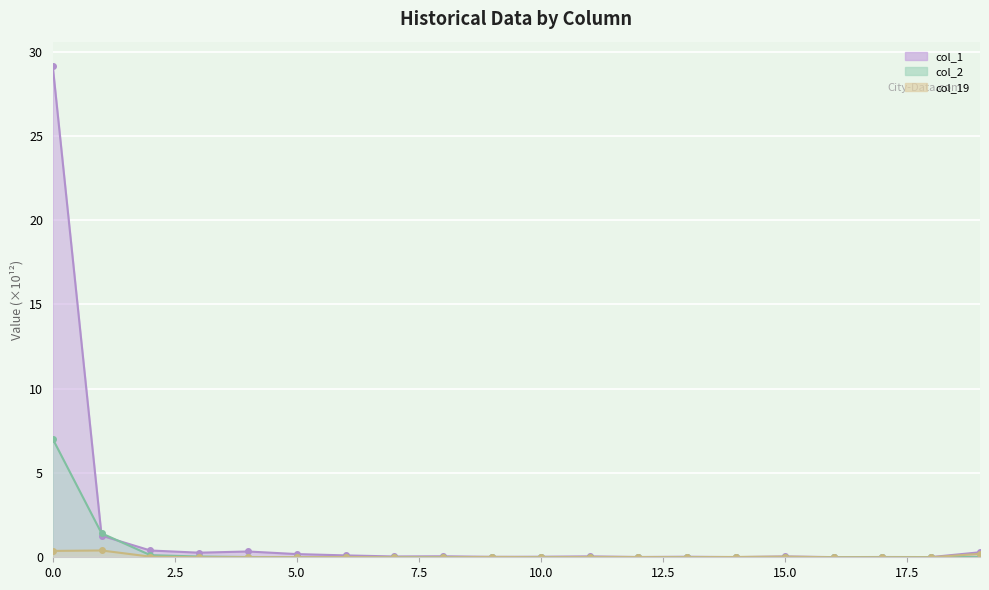

What is the difference between the maximum and minimum values in the col_19 series?

0.4